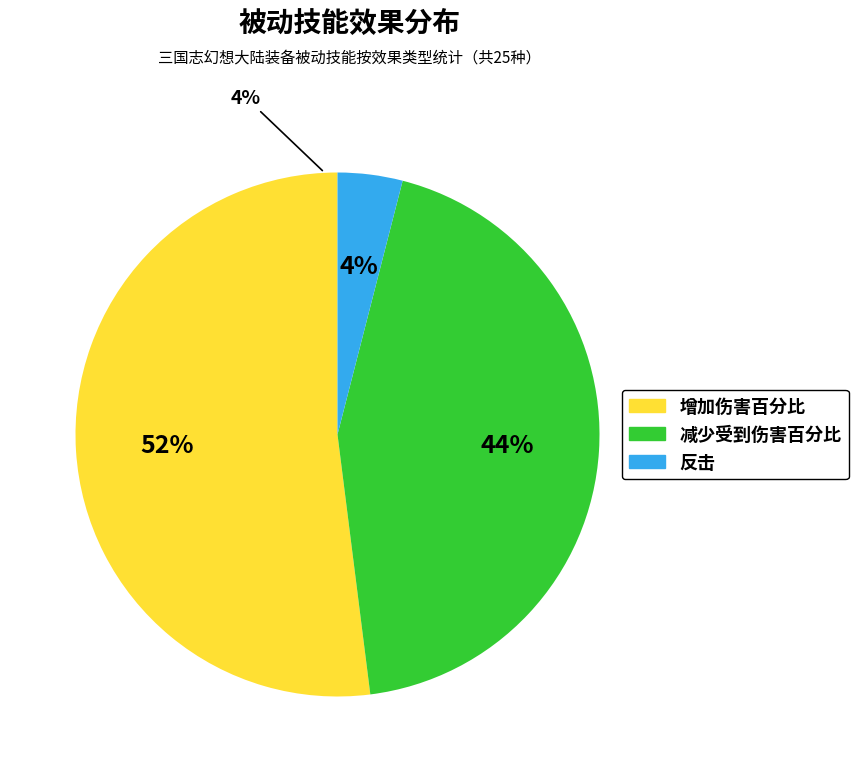

Rank the categories by value from lowest to highest.

反击, 减少受到伤害百分比, 增加伤害百分比